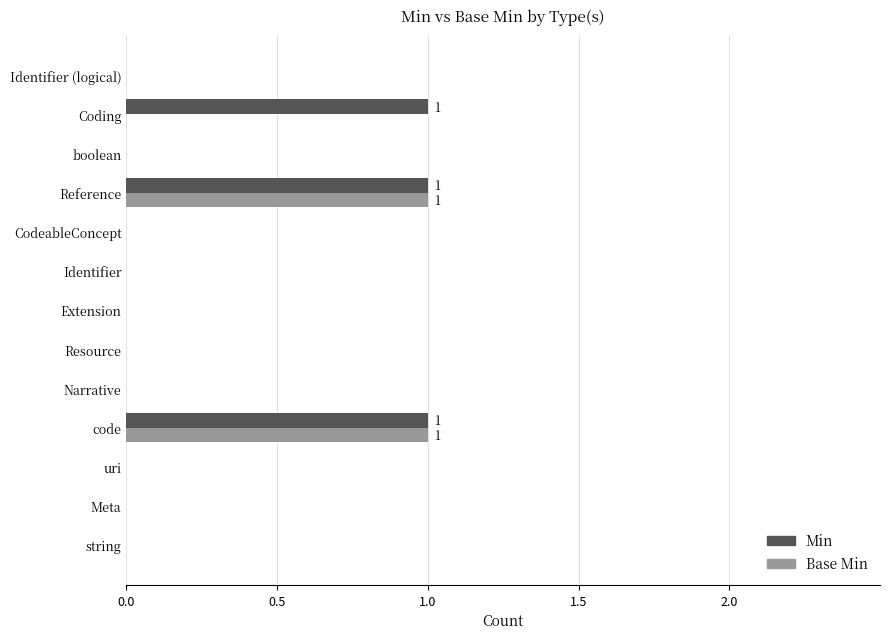

True or false: Min has a value of 1 at Reference.

True